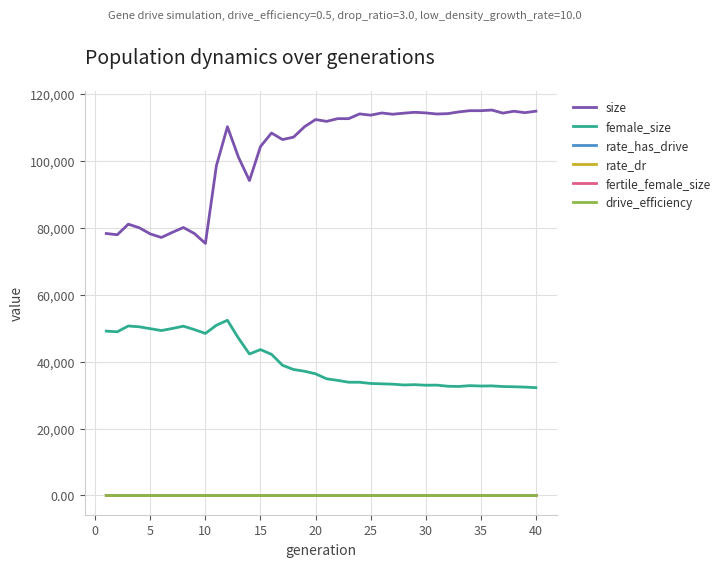

What are all the series names shown in the legend?

size, female_size, rate_has_drive, rate_dr, fertile_female_size, drive_efficiency